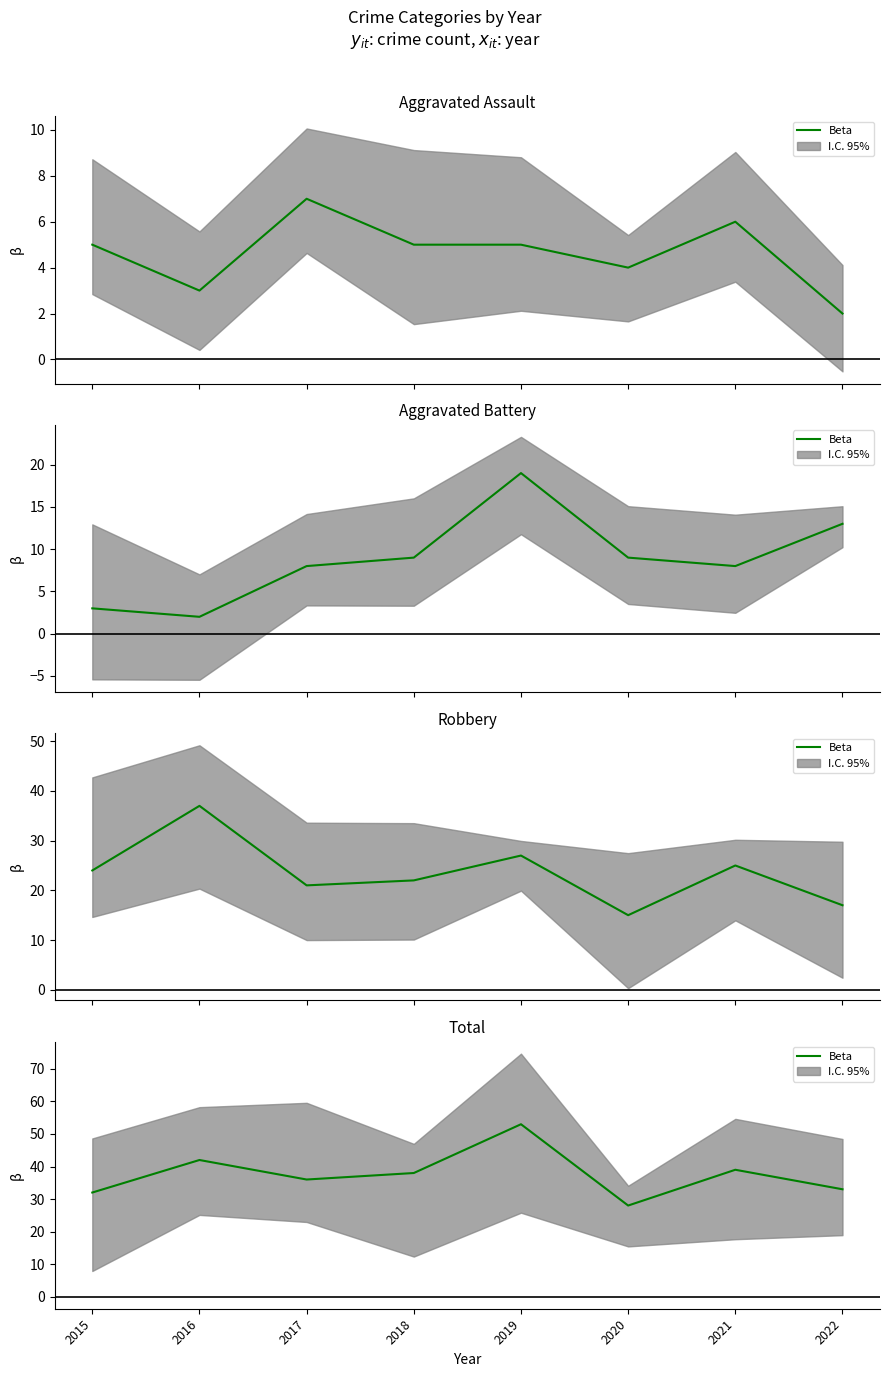

How many values are below 38?

4